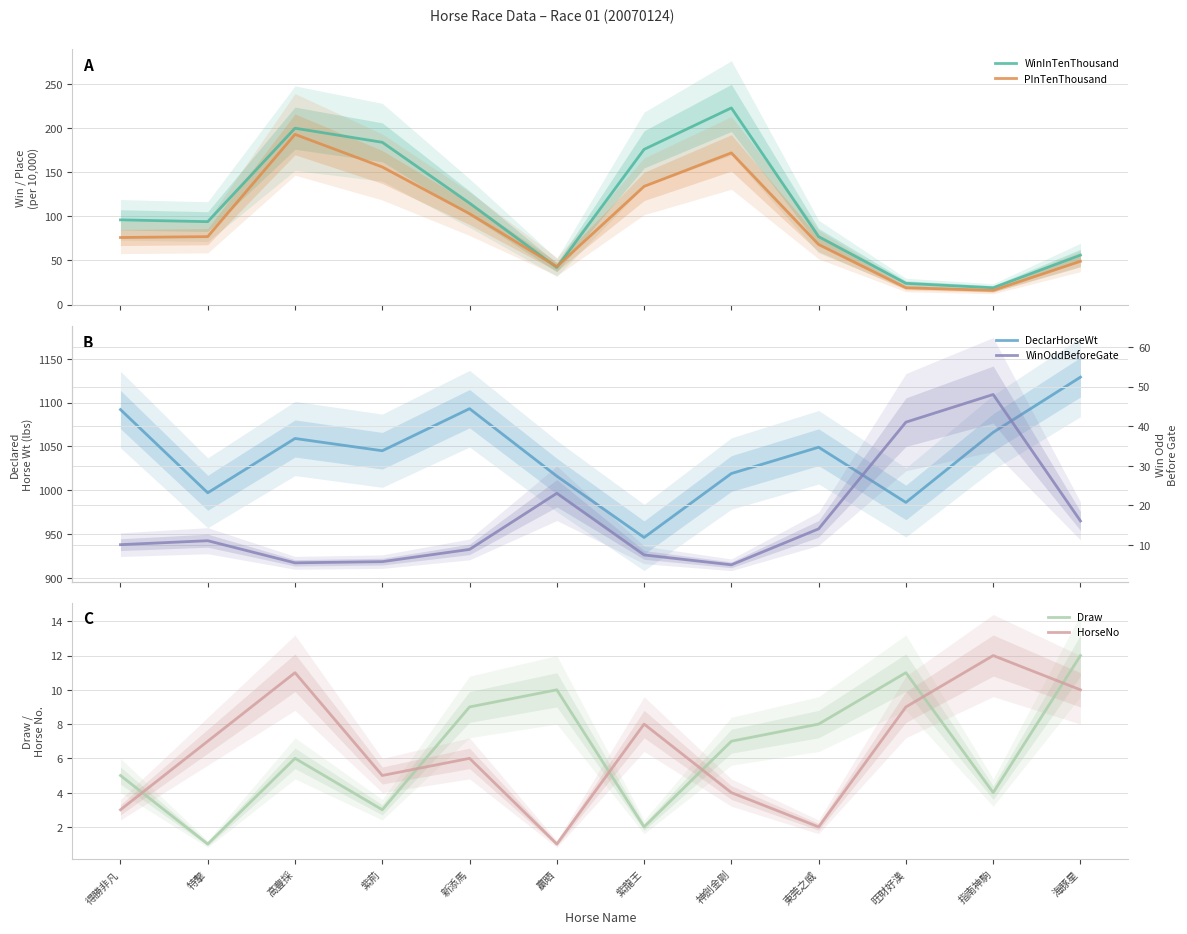

How many lines are shown in the chart?

6